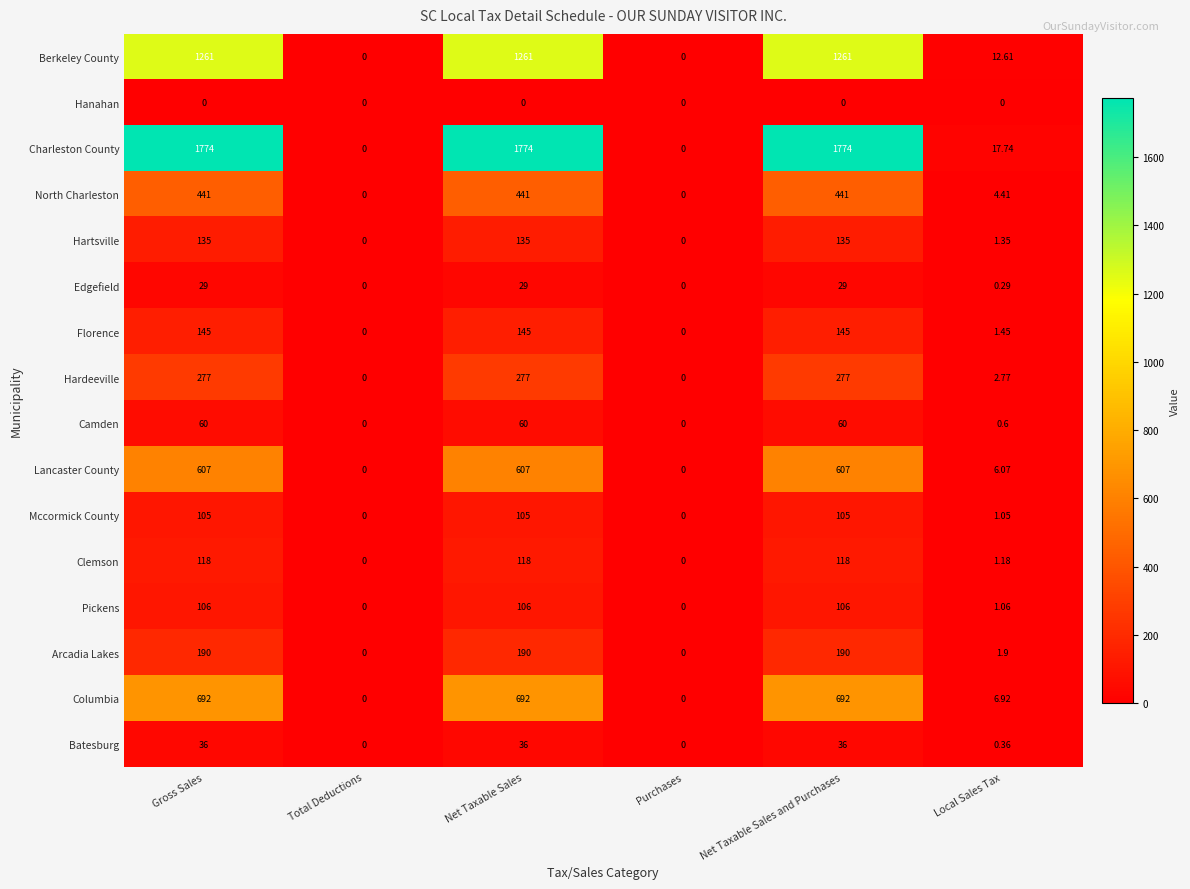

Where is Florence nearest to the value 72?

Local Sales Tax